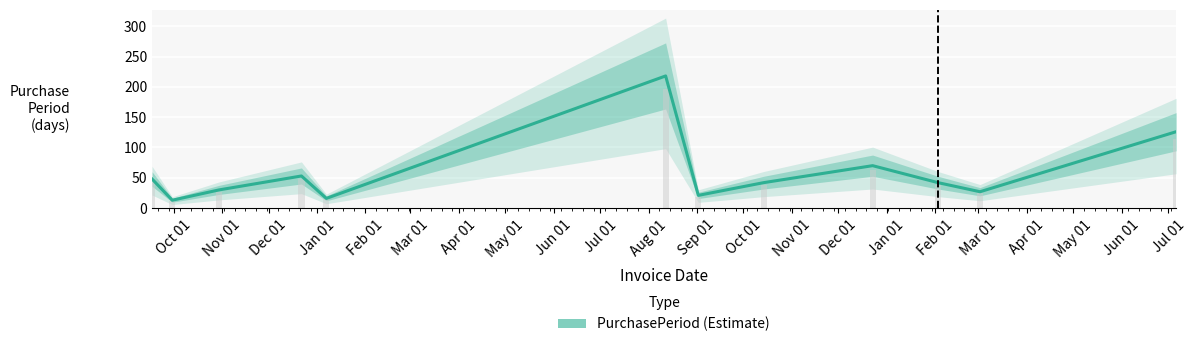

What is the label of the 5th bar from the right?

May 01